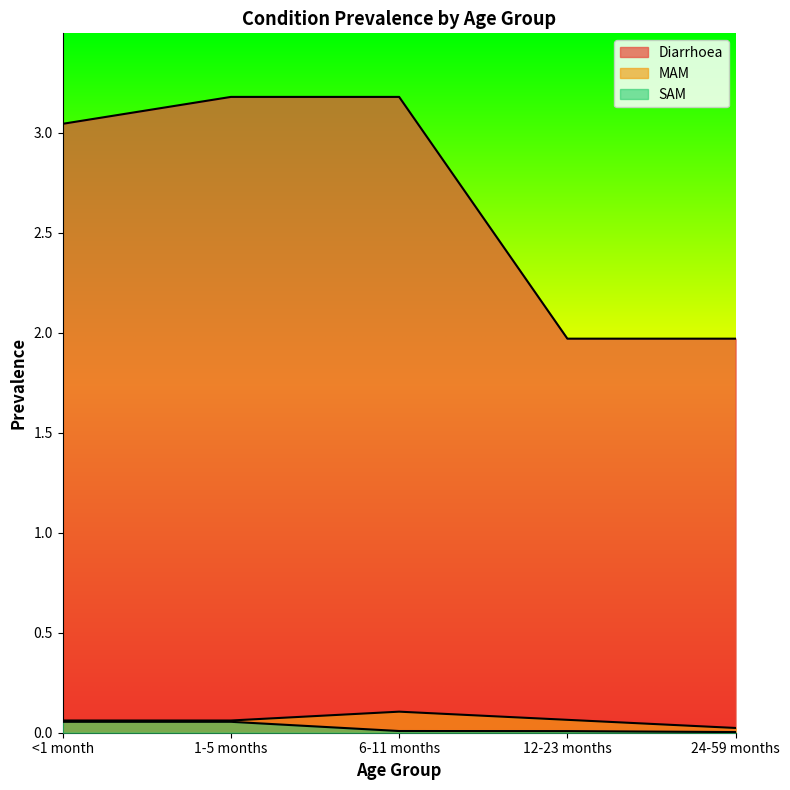

What is the average value of the MAM series?

0.1